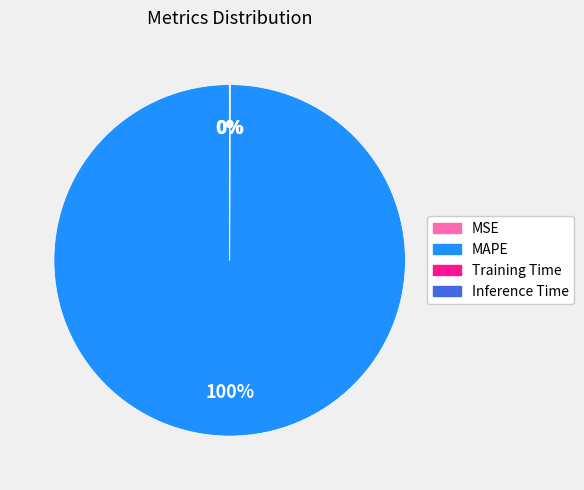

True or false: MAPE accounts for 100% of the total.

True